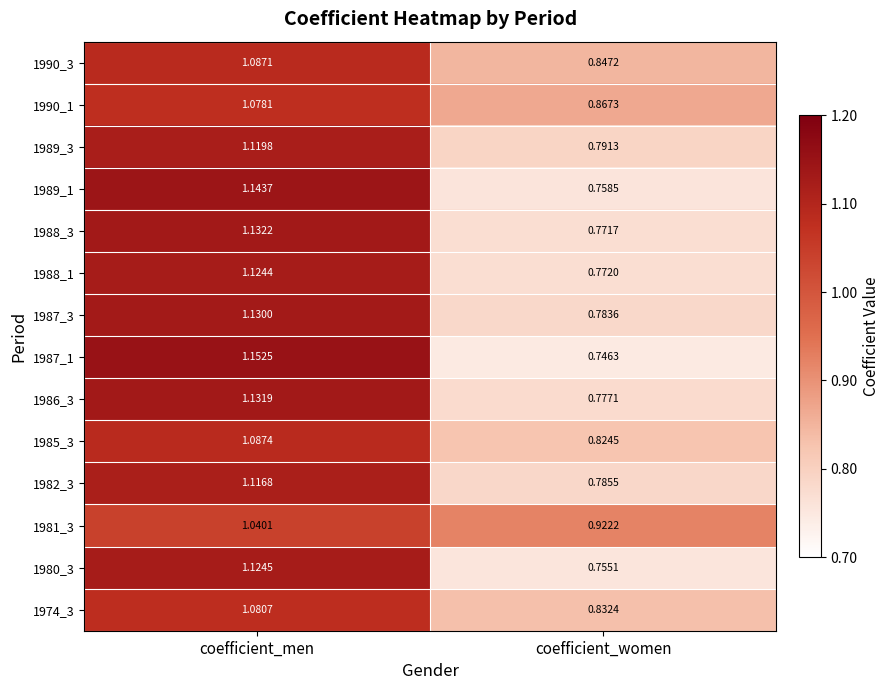

Where does the 1985_3 series first go above 1?

coefficient_men